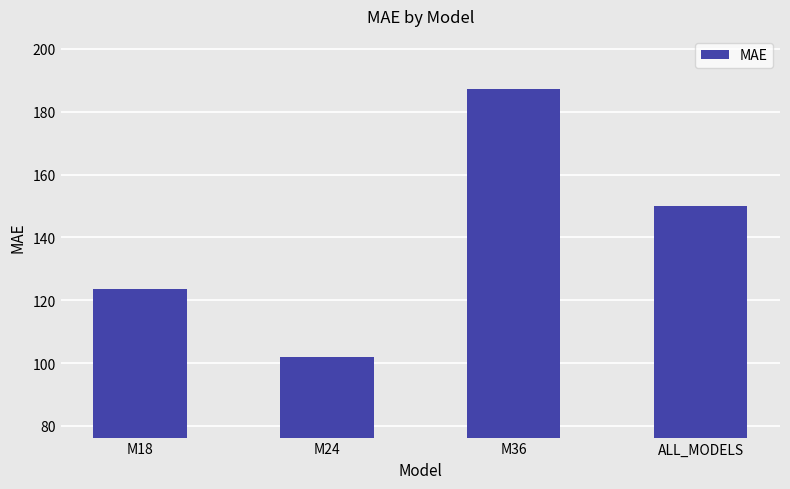

What is the greatest value displayed?

187.1